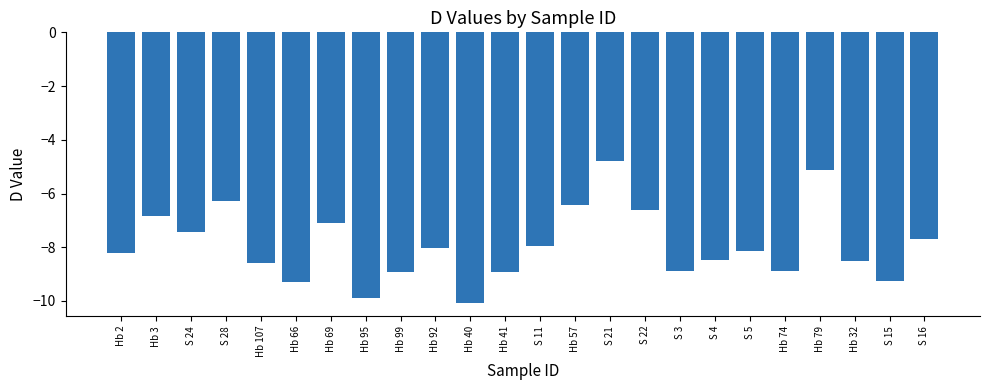

Are the bars horizontal?

No